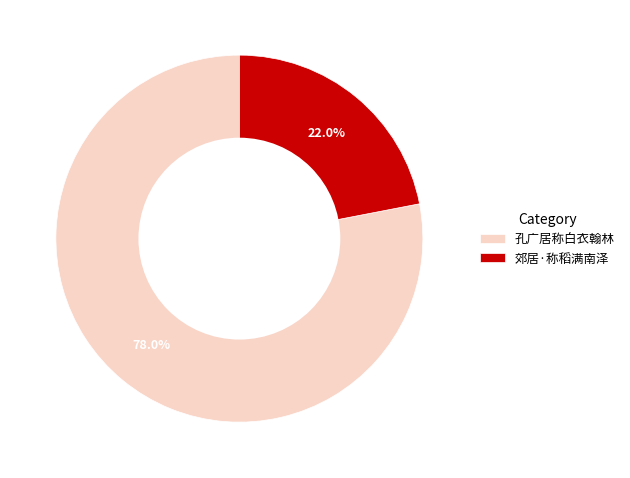

What portion of the pie excludes 孔广居称白衣翰林?

22.0%